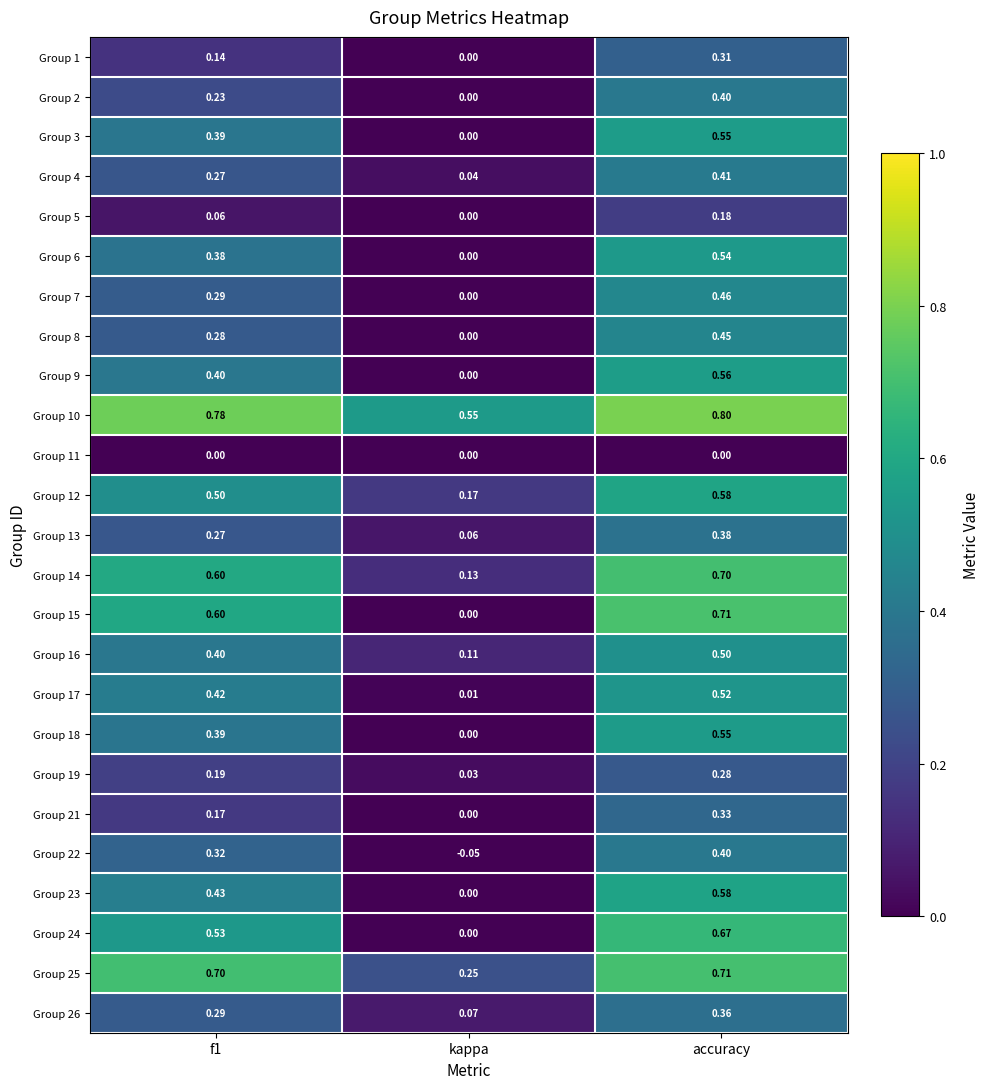

At which label does Group 4 reach its minimum?

kappa